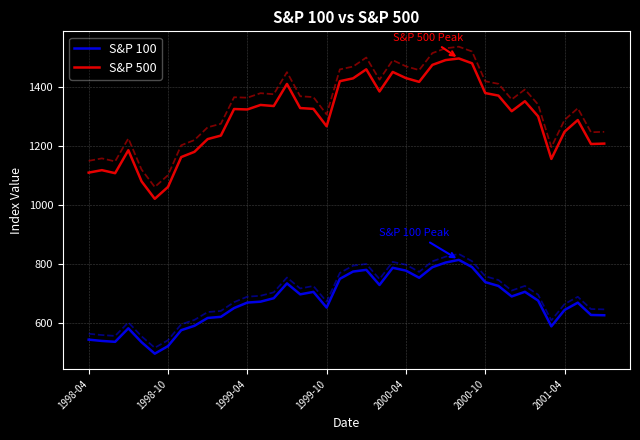

How many lines are shown in the chart?

2